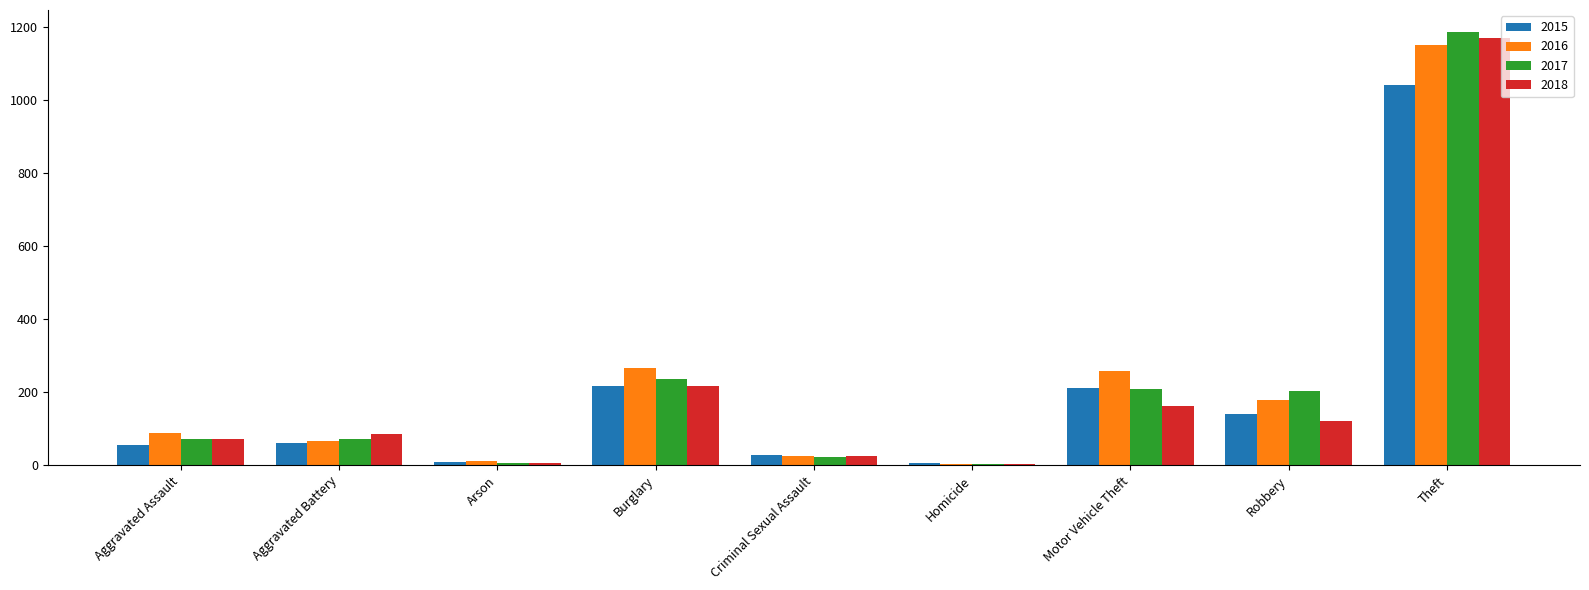

What is the difference between the highest and lowest values at Robbery?

81